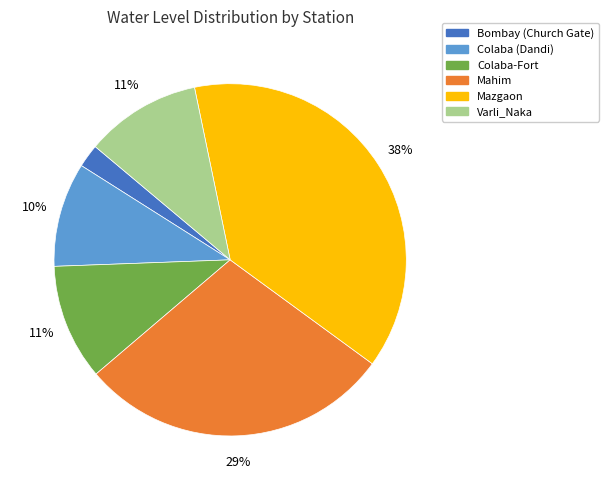

Is it true that Colaba-Fort is 1% of the pie?

False